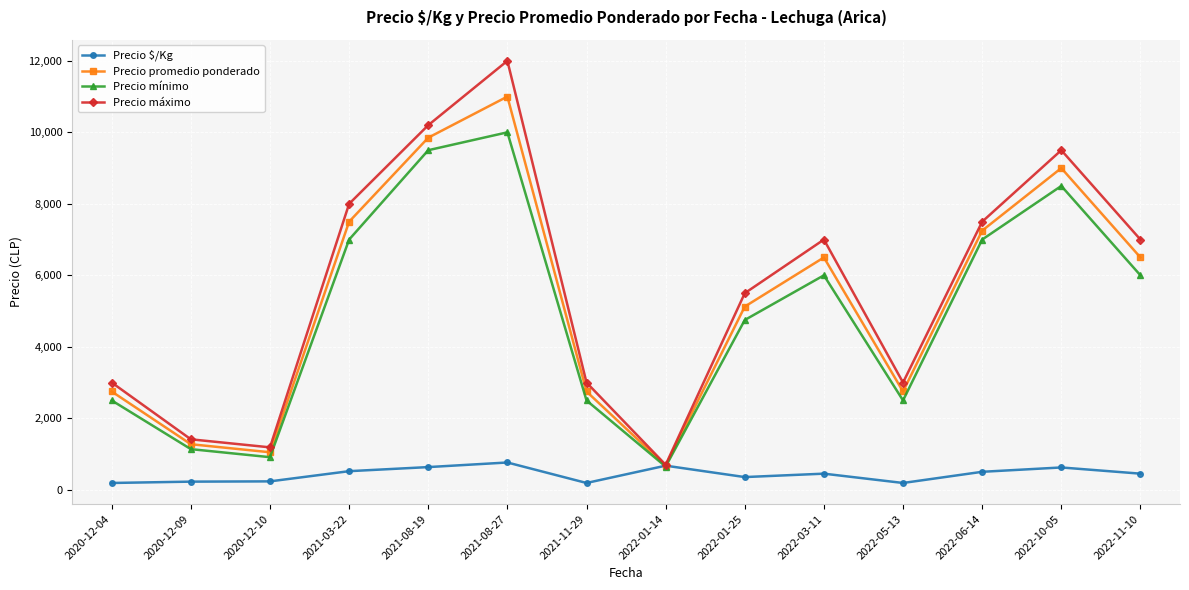

What is the minimum value shown in the chart?

191.0